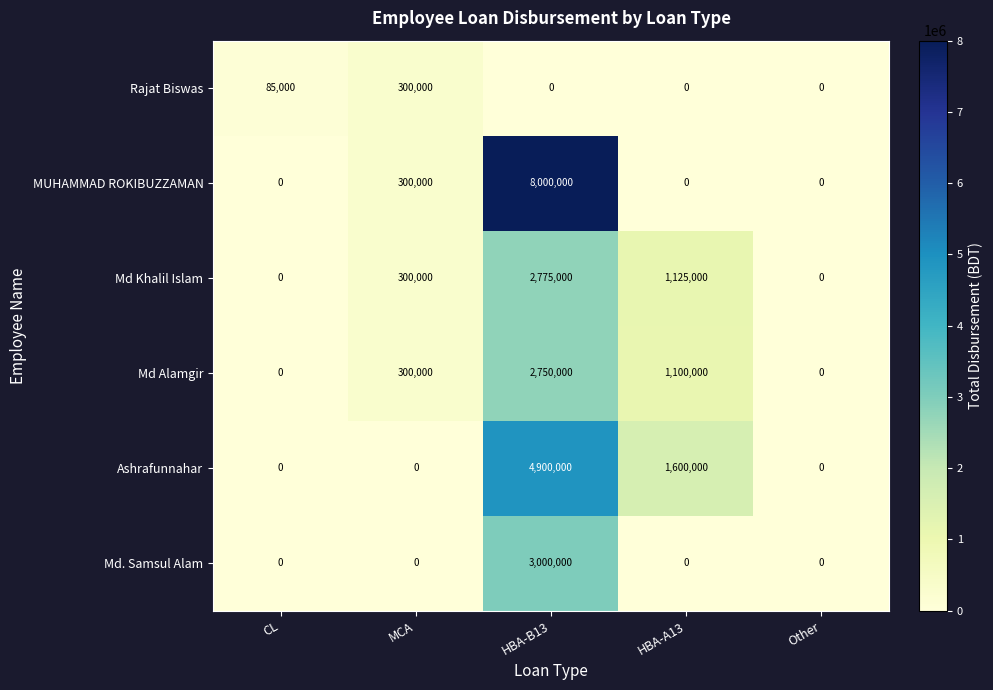

How many data points does each series have?

5